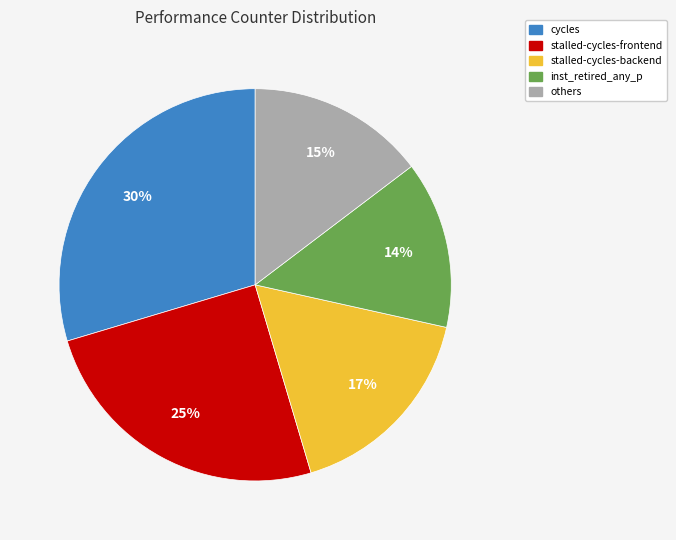

Is it true that stalled-cycles-frontend is 14% of the pie?

False